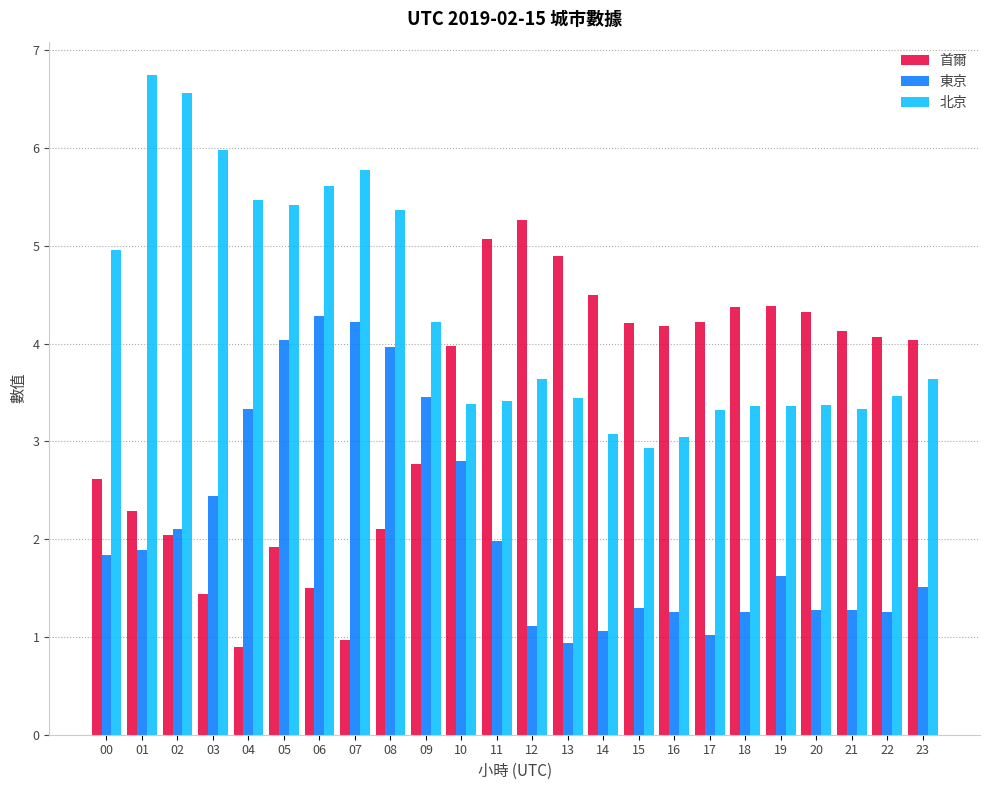

Which series has the largest total across all categories?

北京